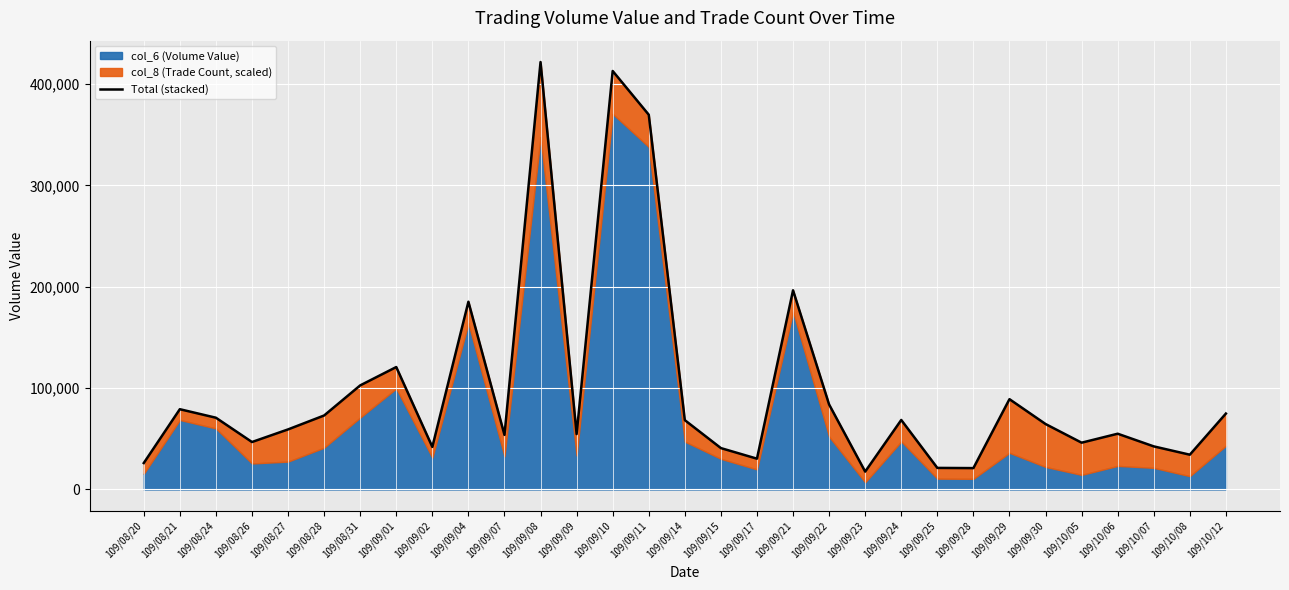

What is the label of the 29th point from the right?

109/08/24